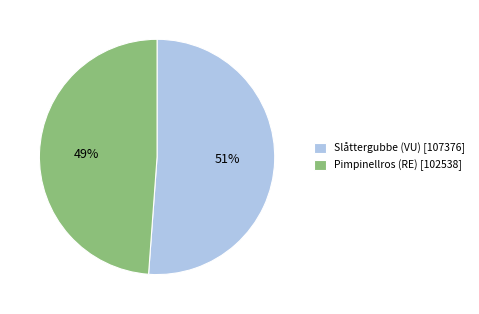

Is it true that Pimpinellros (RE) [102538] is 40% of the pie?

False